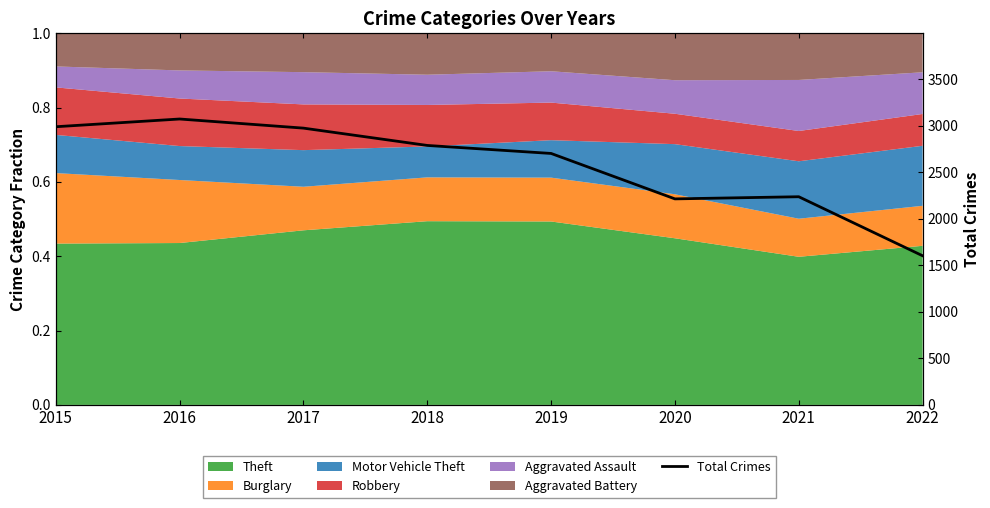

What is the greatest value displayed?

3071